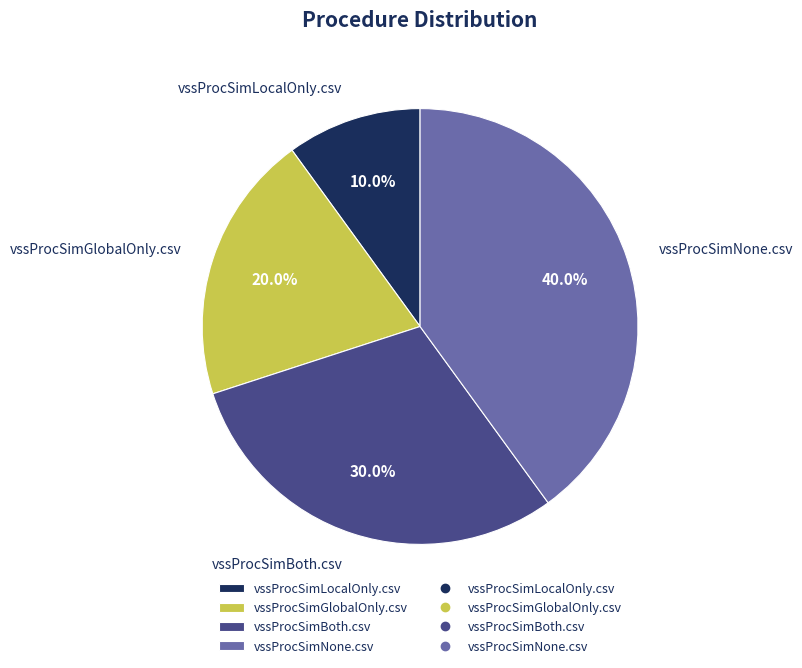

What portion of the pie excludes vssProcSimLocalOnly.csv?

90.0%